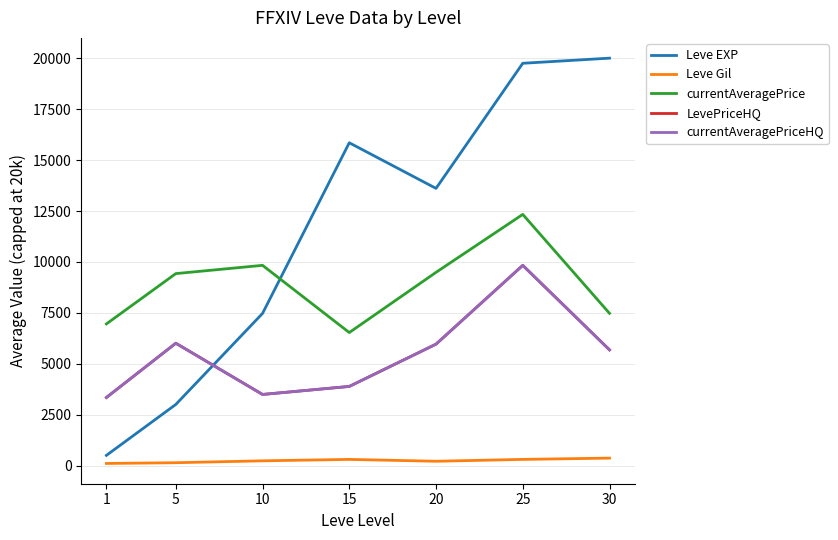

The value of currentAveragePrice at 10 is 9834.0. True or false?

True